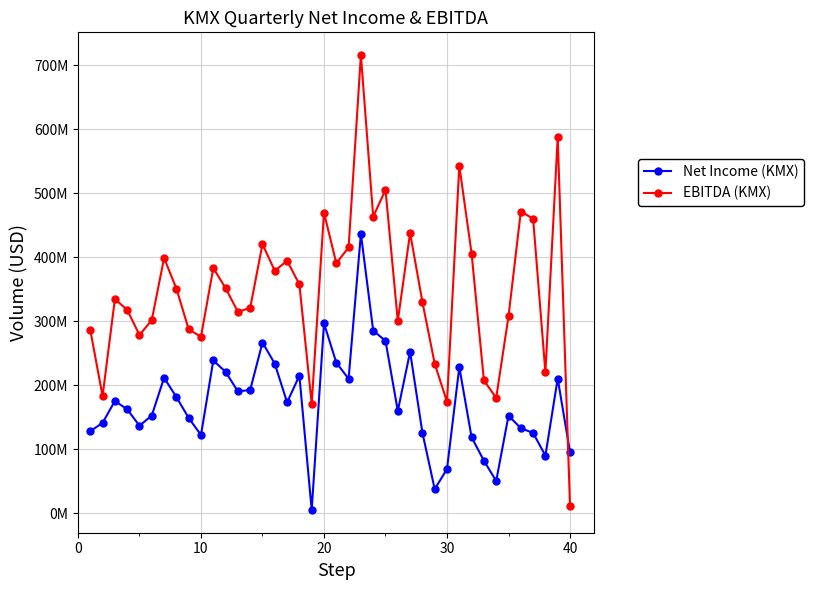

True or false: EBITDA (KMX) has more than 1 interior local peaks.

True